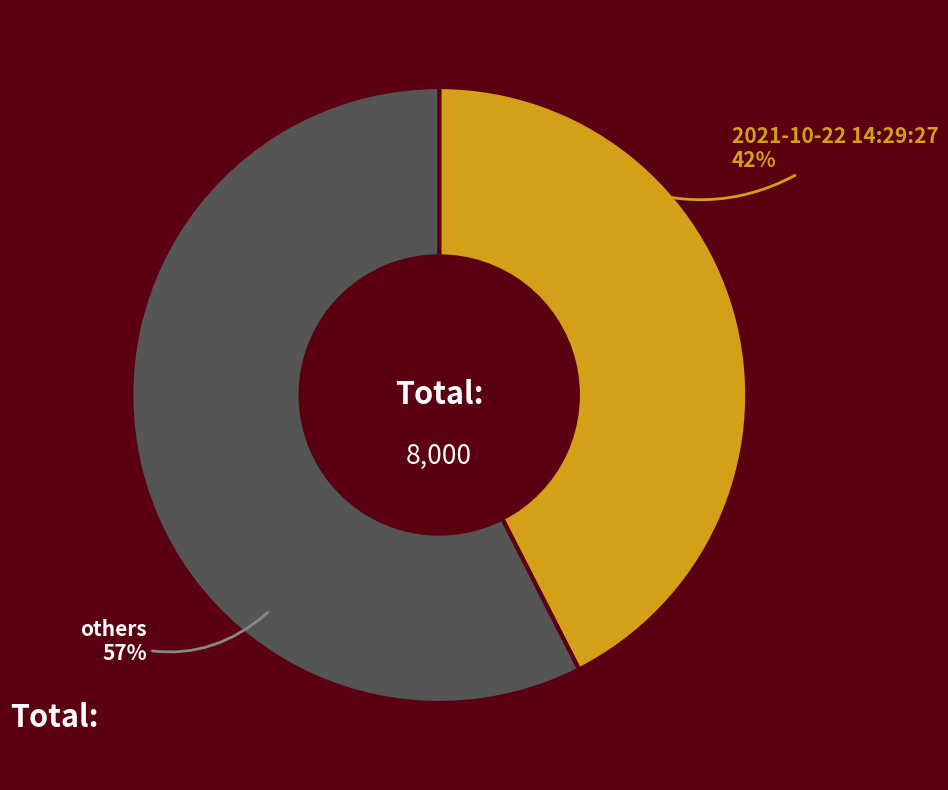

Between others and 2021-10-22 14:29:27, which is larger?

others